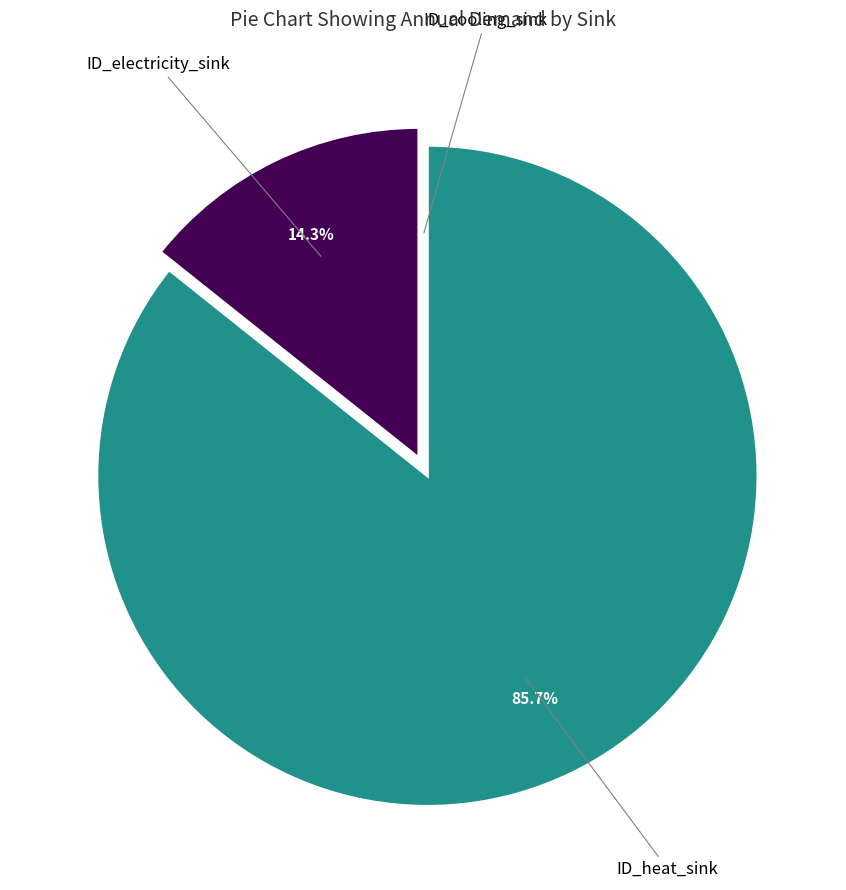

Is there any slice that represents more than half of the pie?

Yes